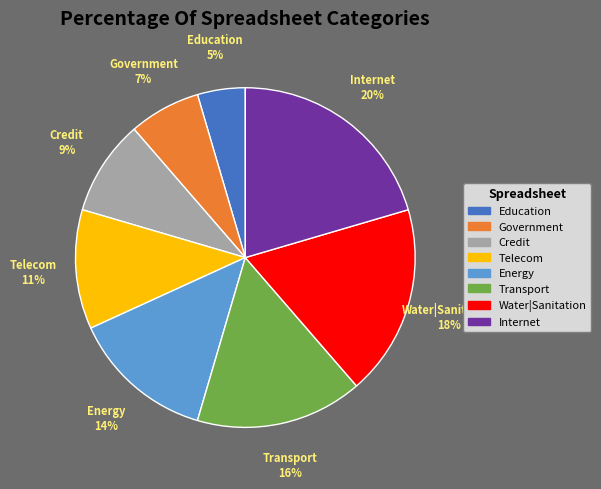

Is Transport the majority of the pie?

No